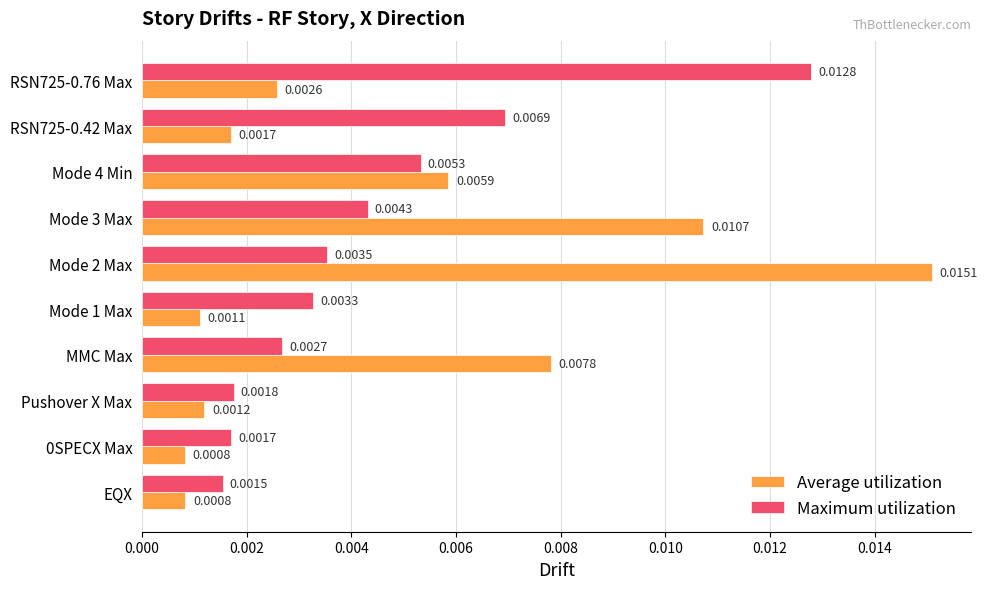

Which series has the largest range (max minus min)?

Average utilization